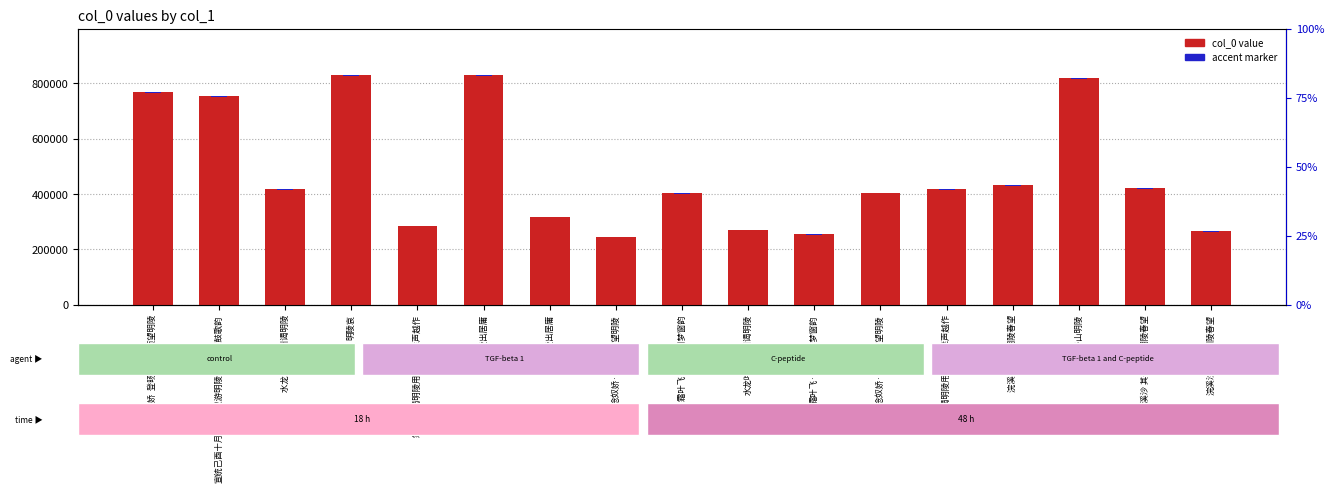

How many values in the accent series are below 2081?

8